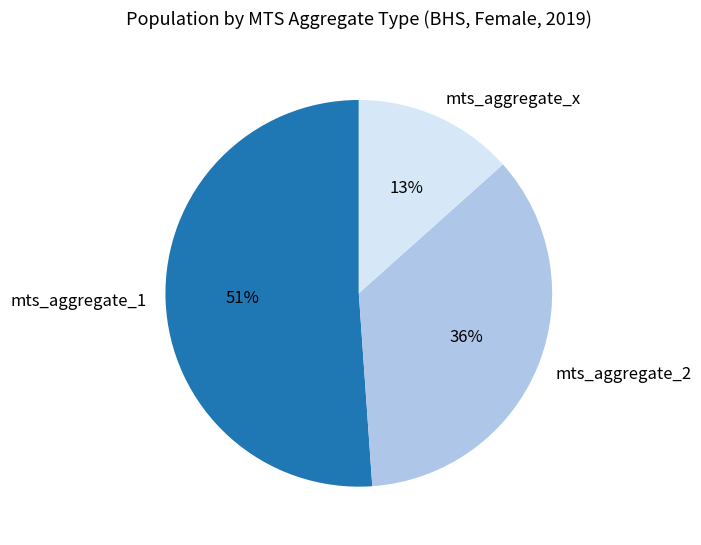

To the nearest percent, what is the difference between the mts_aggregate_x and mts_aggregate_1 slice percentages?

38%